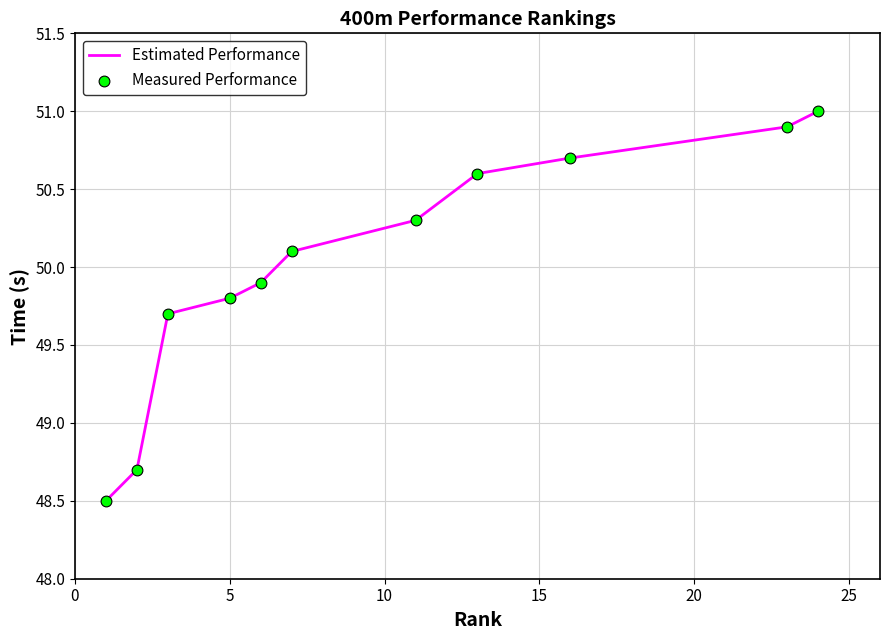

What is the difference between the maximum and minimum values?

2.5